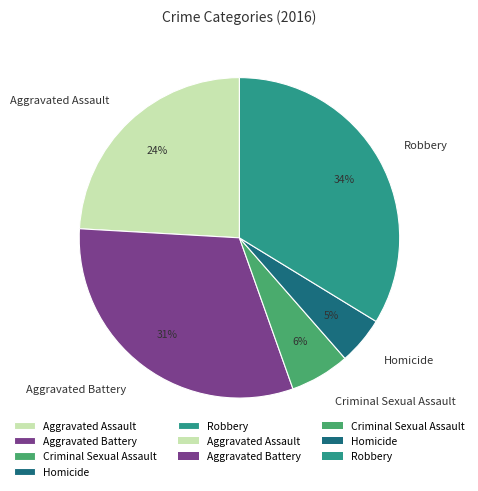

Which category has the biggest portion of the pie?

Robbery